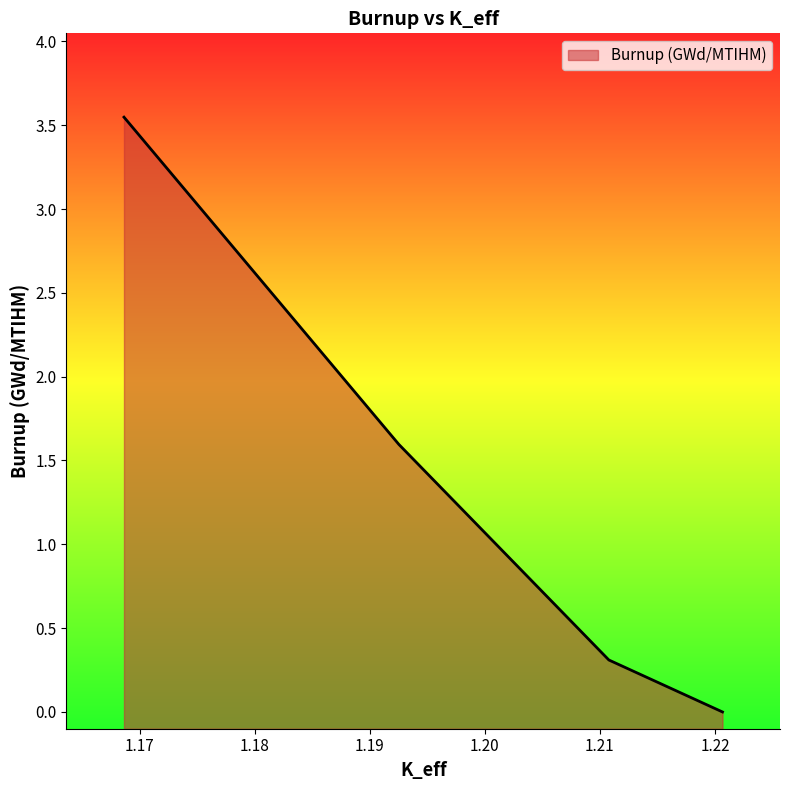

How many positive values are there?

3